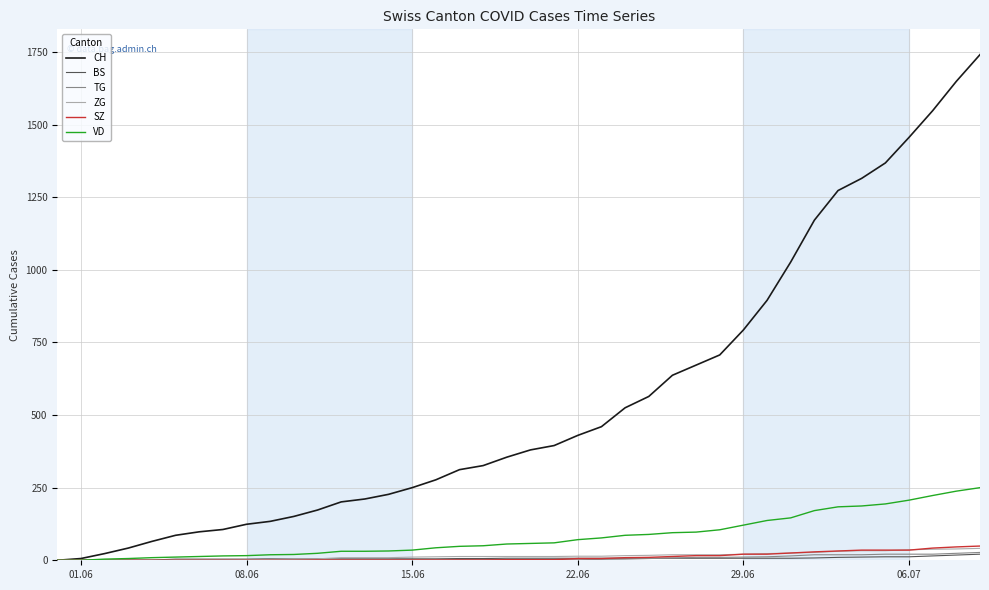

What is the difference between the maximum and second lowest values in the TG series?

27